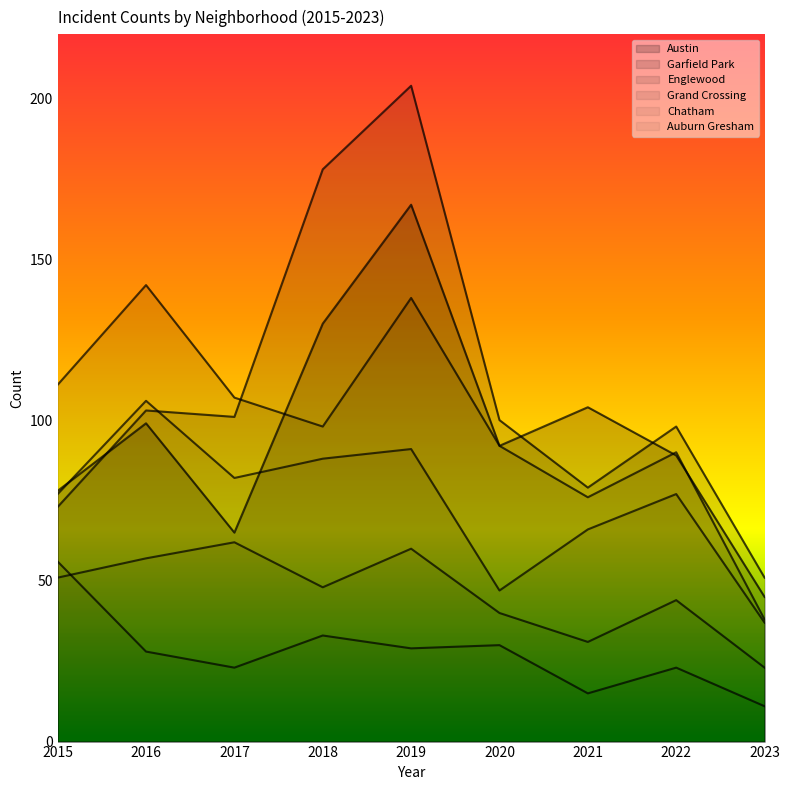

True or false: Austin and Auburn Gresham intersect in this chart.

False